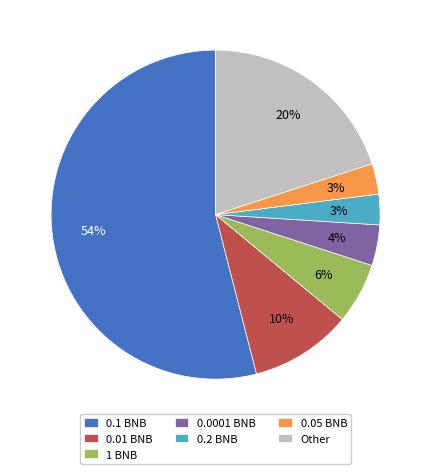

The 0.05 BNB slice represents 3% of the pie. True or false?

True